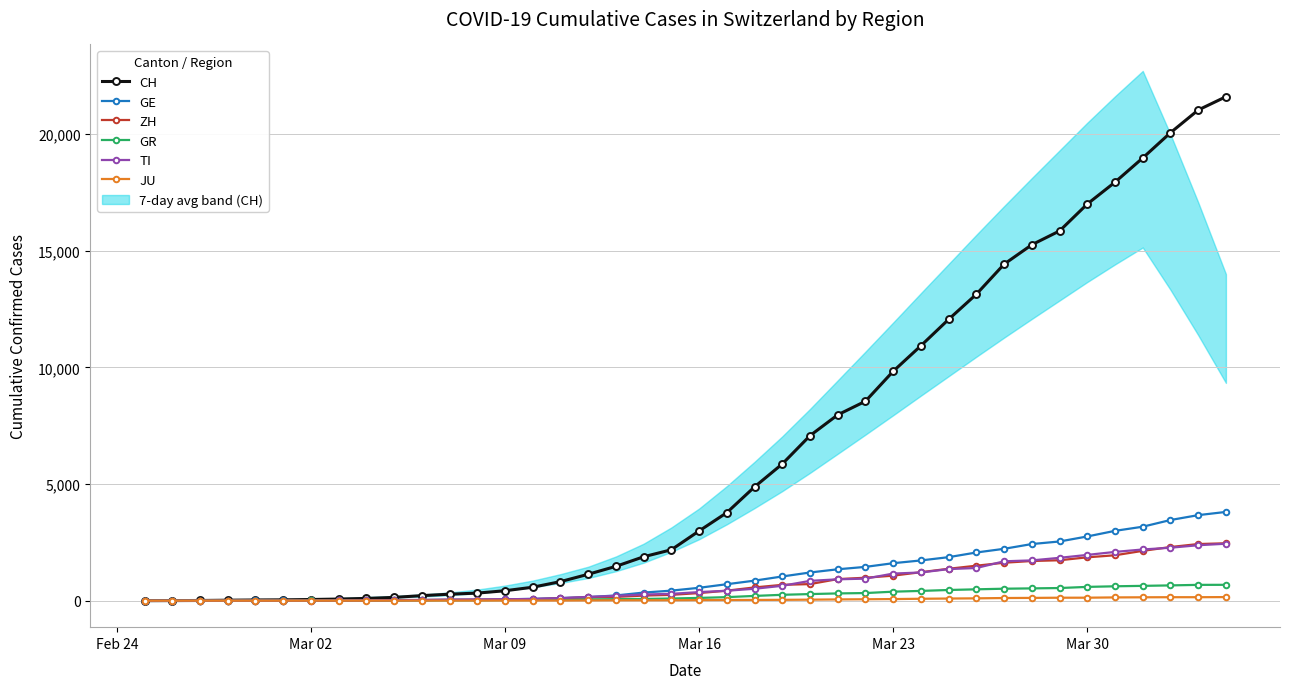

What is the value of the JU point at the 22nd from the left?

29